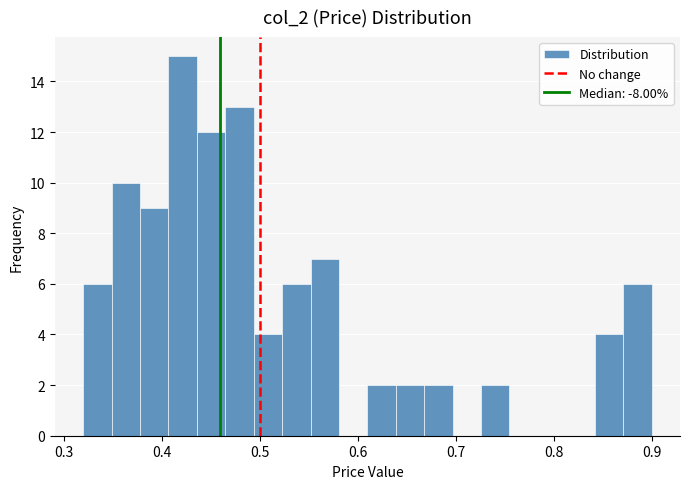

Read against the x-axis, roughly where is the centre of the tallest bar?

0.42